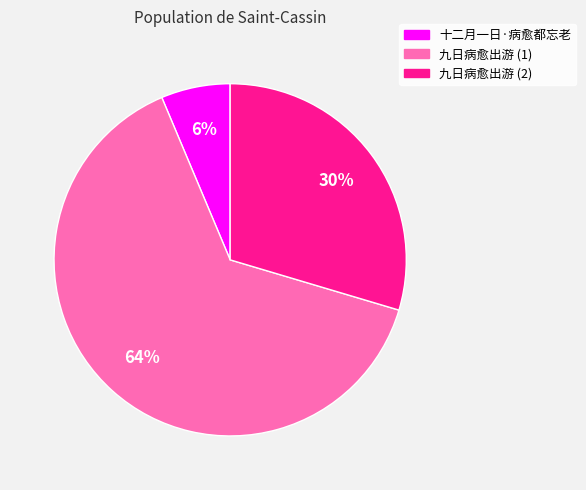

Which slice is the smallest?

十二月一日·病愈都忘老